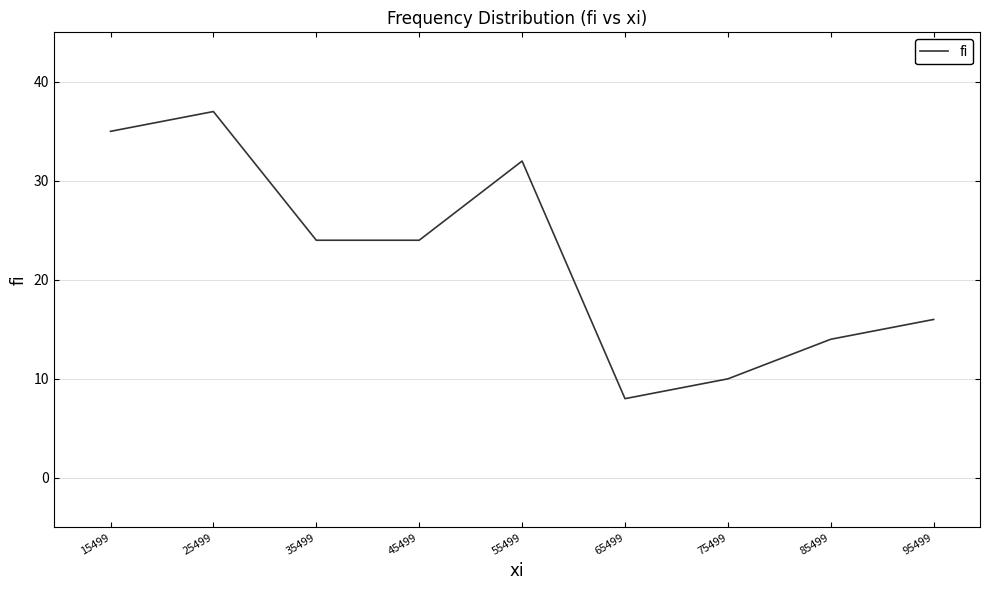

Does the chart have visible grid lines?

Yes